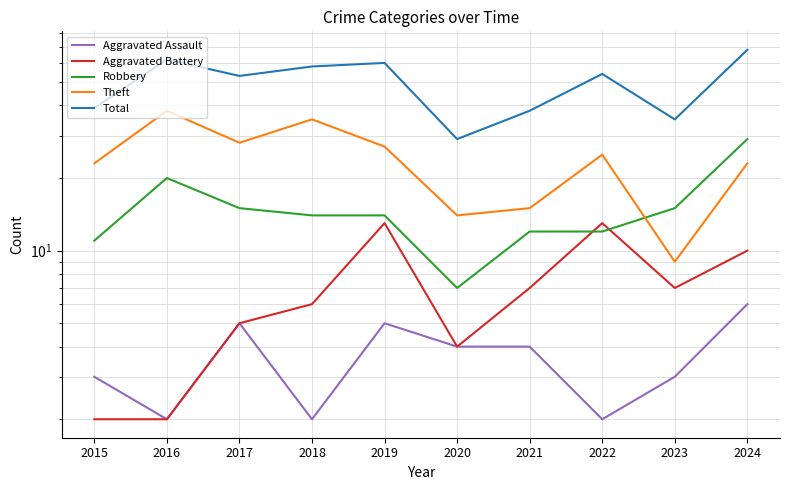

What is the highest value of the Total series?

68